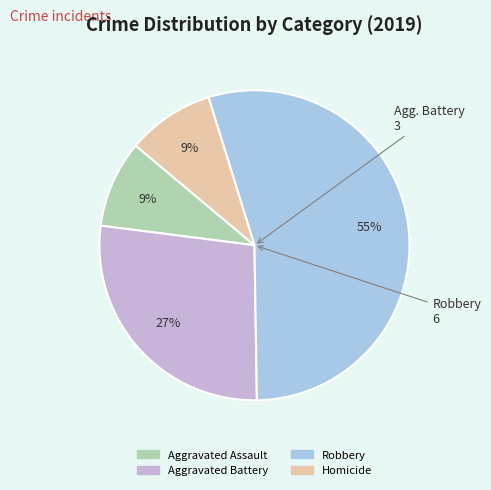

Combined, do Aggravated Assault and Homicide account for over 50%?

No